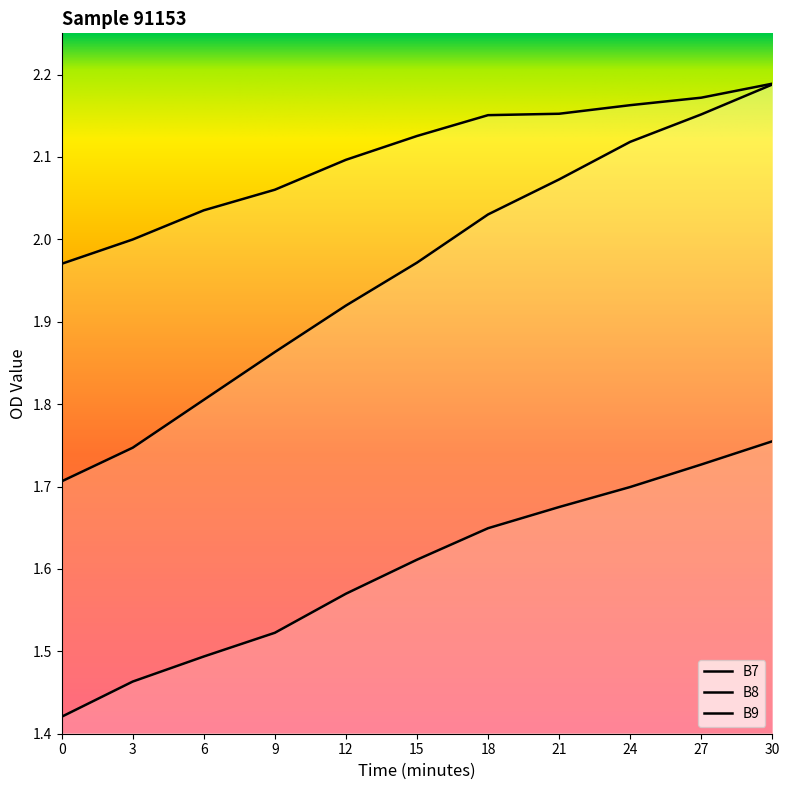

What is the average value of the B8 series?

2.1